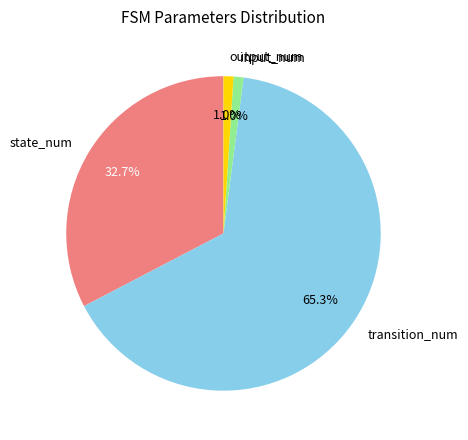

To the nearest percent, what portion does output_num represent?

1%